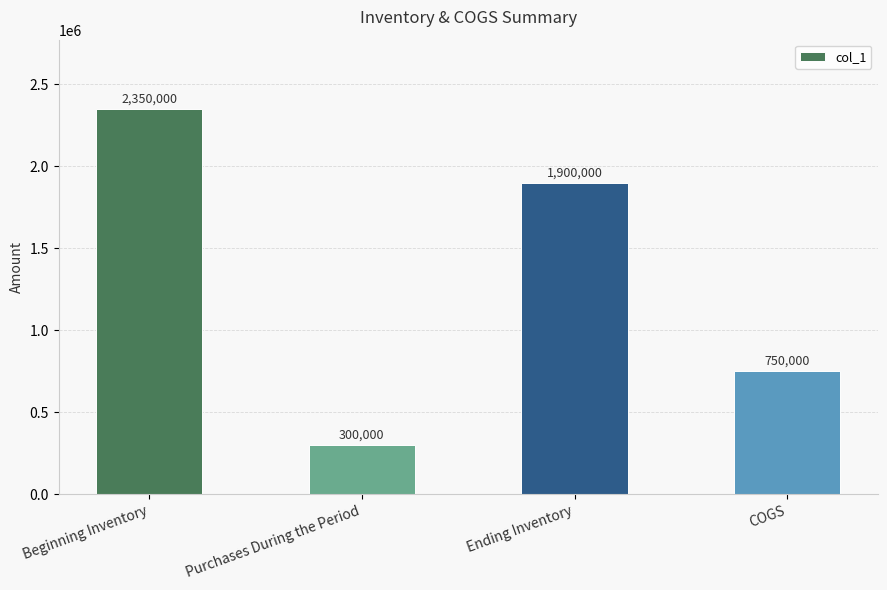

Rank the categories by value from lowest to highest.

Purchases During the Period, COGS, Ending Inventory, Beginning Inventory